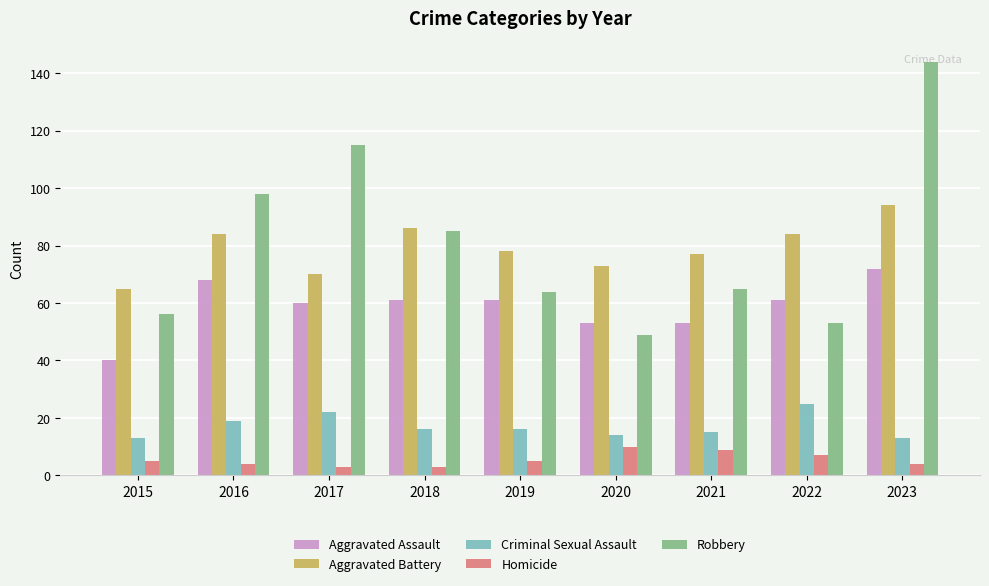

The value of Robbery at 2022 is 53. True or false?

True